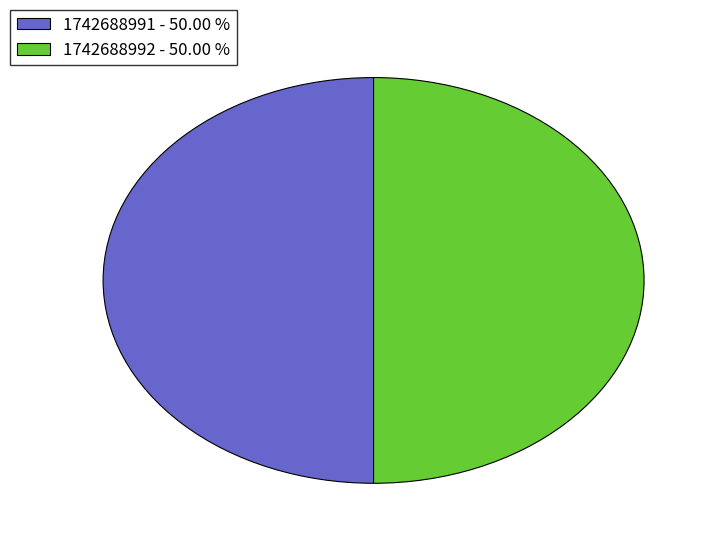

Do 1742688991 - 50.00 % and 1742688992 - 50.00 % together represent more than half of the pie?

Yes